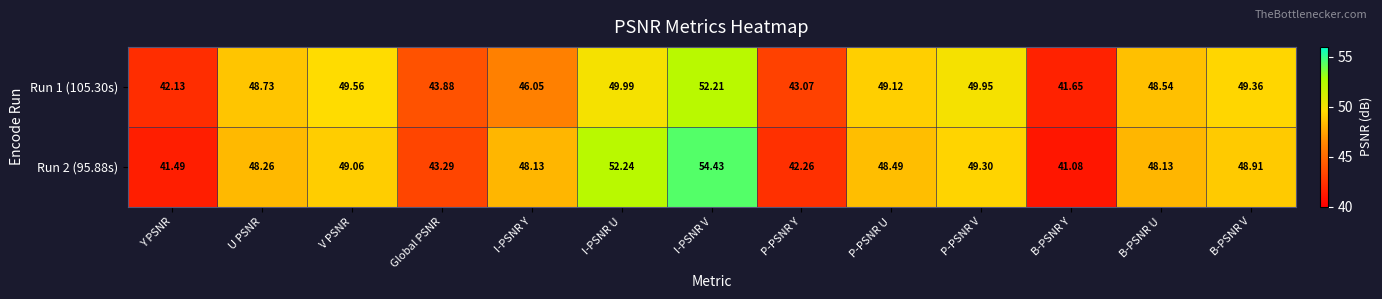

Between V PSNR and Global PSNR, which series saw the biggest shift?

Run 2 (95.88s)